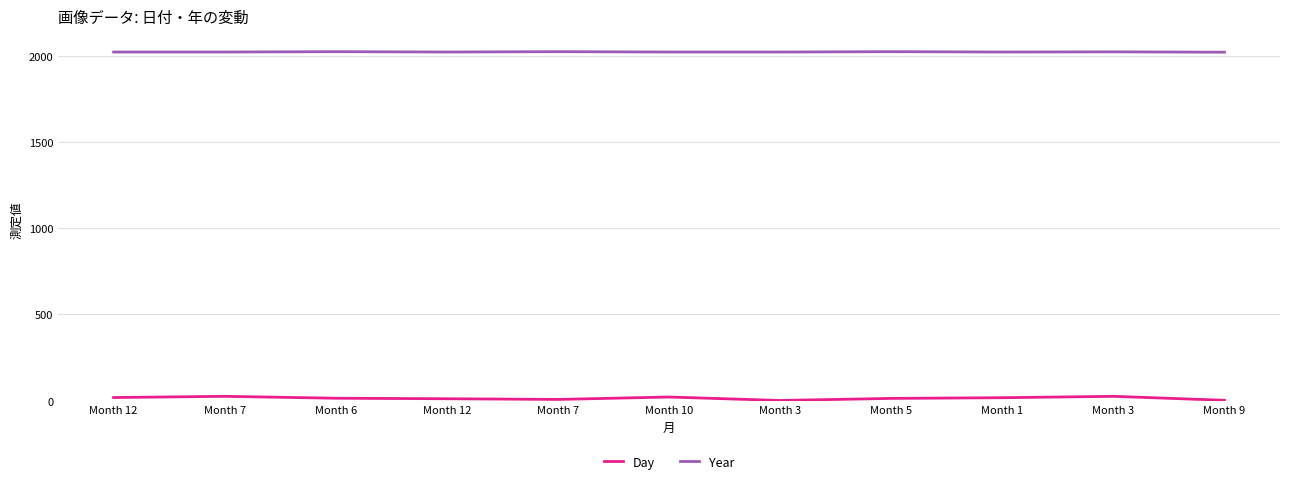

Does the chart display data point markers on the line(s)?

No